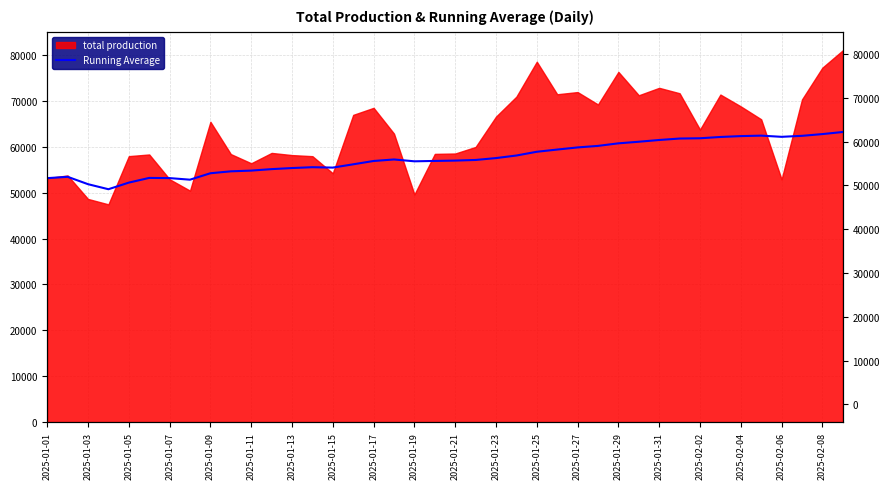

The chart shows a value of 62188.3 at 2025-02-06. True or false?

True